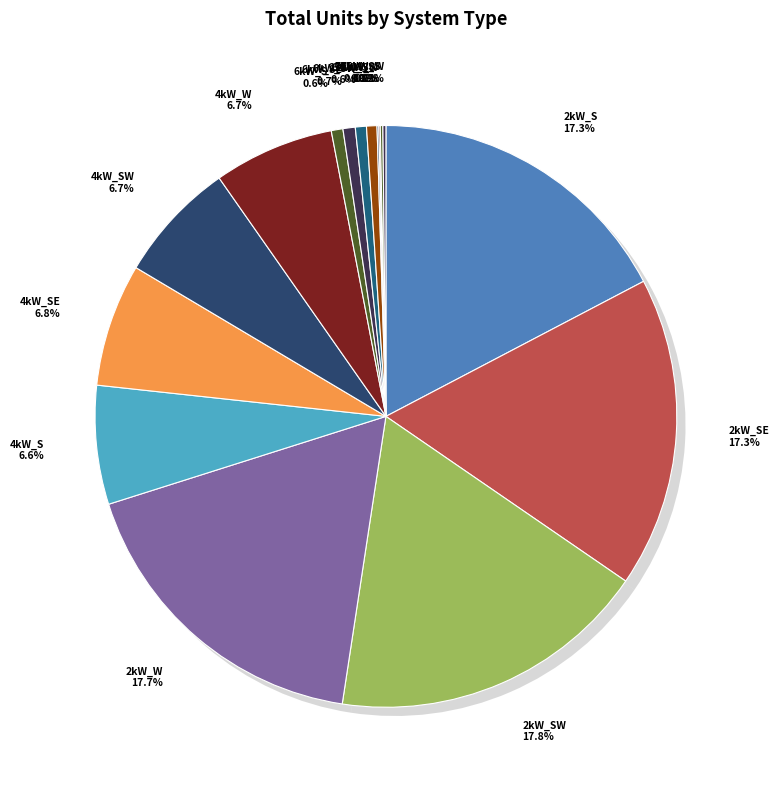

Which slice is the smallest?

25kW_SW